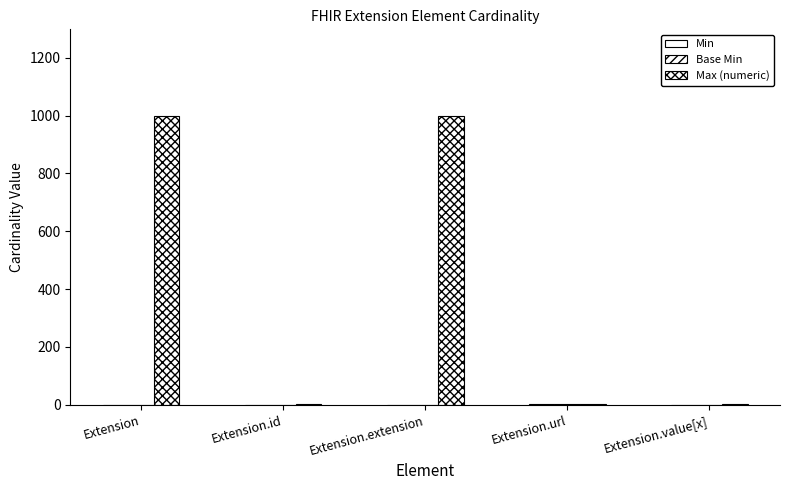

How many data points does each series have?

5